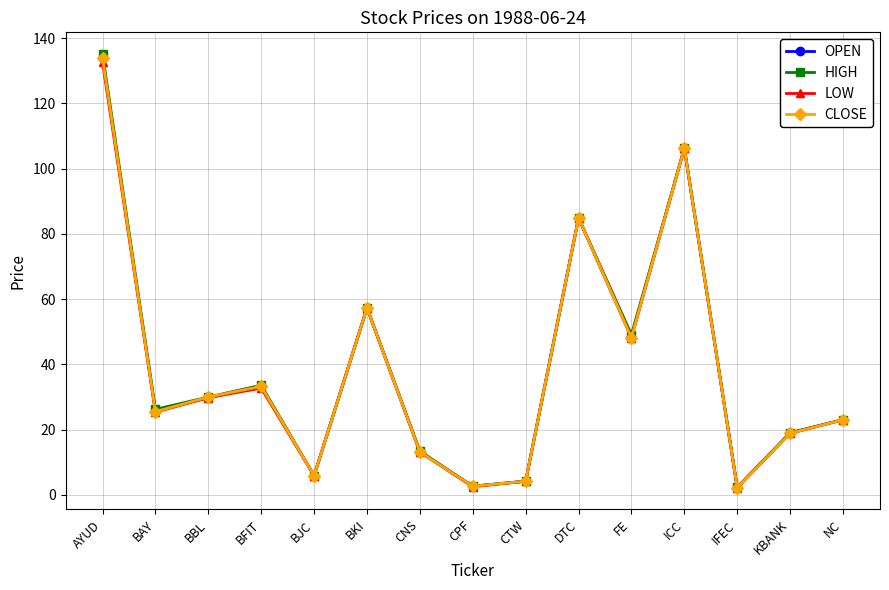

The value of LOW at BKI is 17.5. True or false?

False